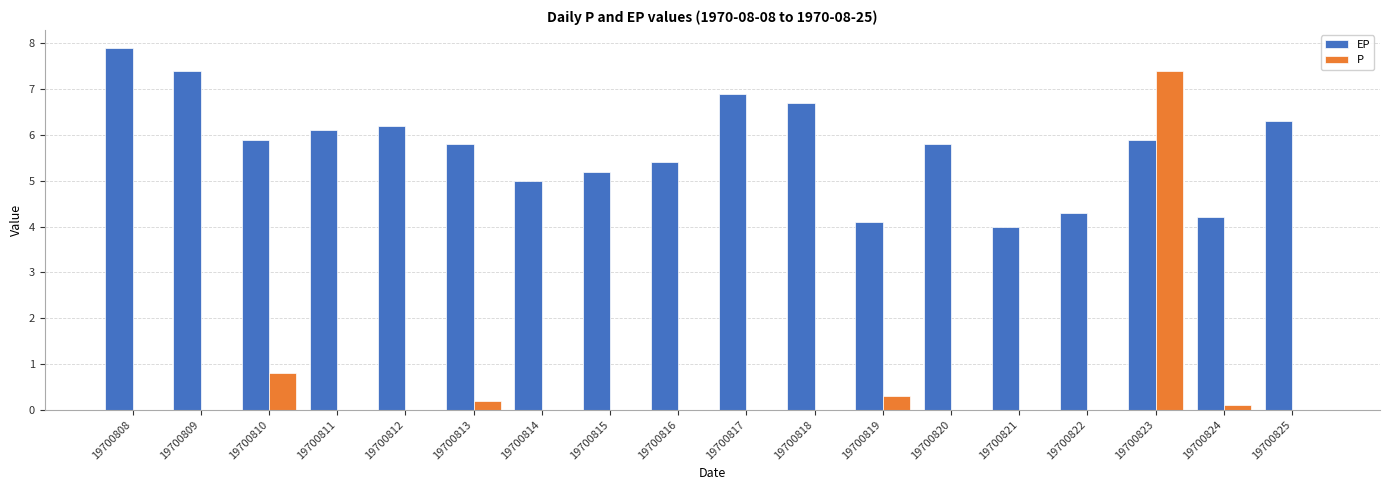

Between 19700812 and 19700816, which series saw the biggest shift?

EP